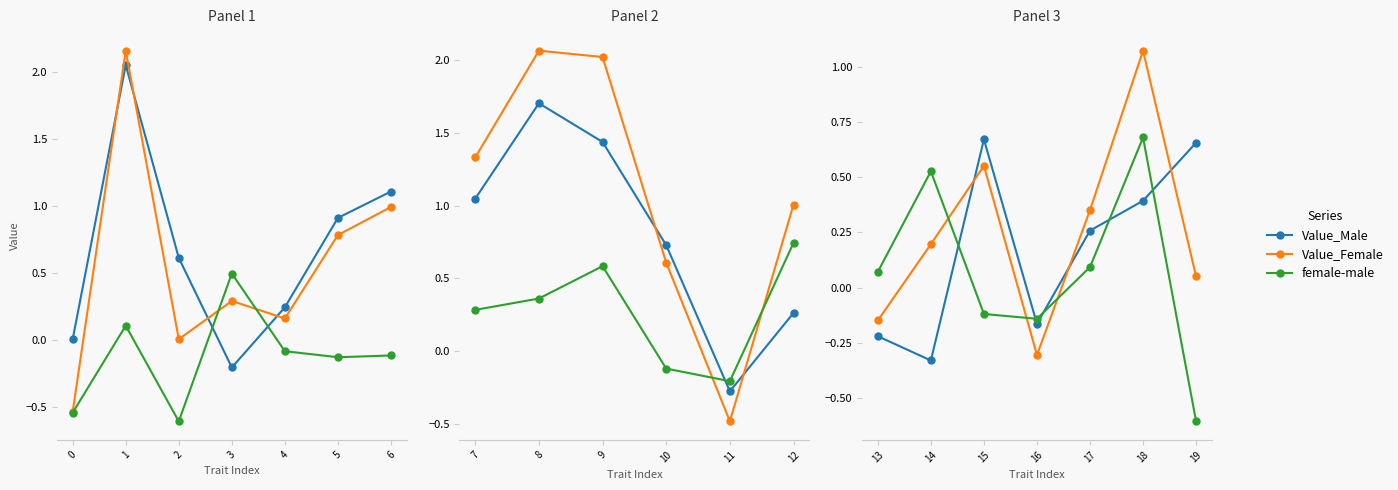

Which series has the largest total across all categories?

Value_Female